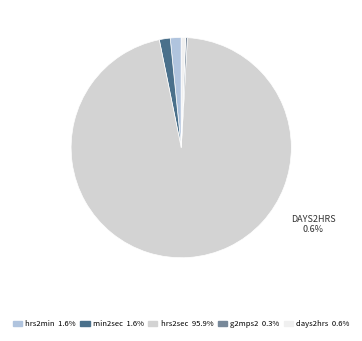

What percentage is the min2sec slice, to the nearest percent?

2%